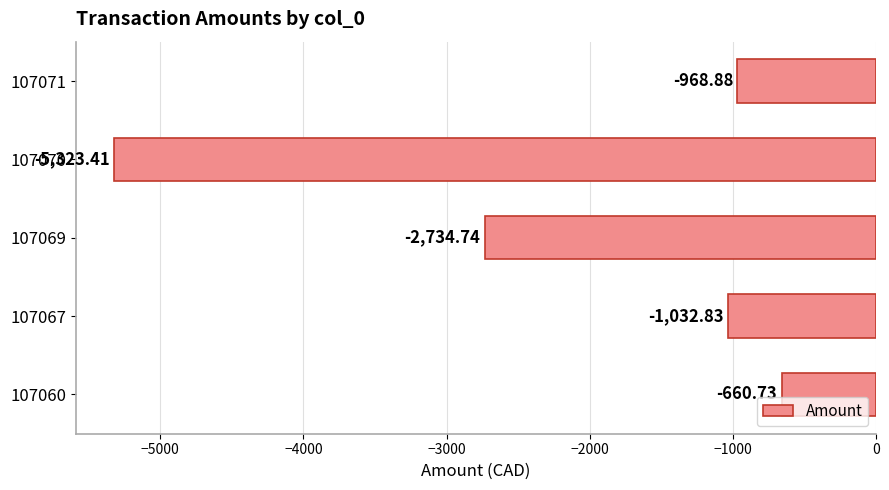

List the labels in order of value, largest first.

107060, 107071, 107067, 107069, 107070